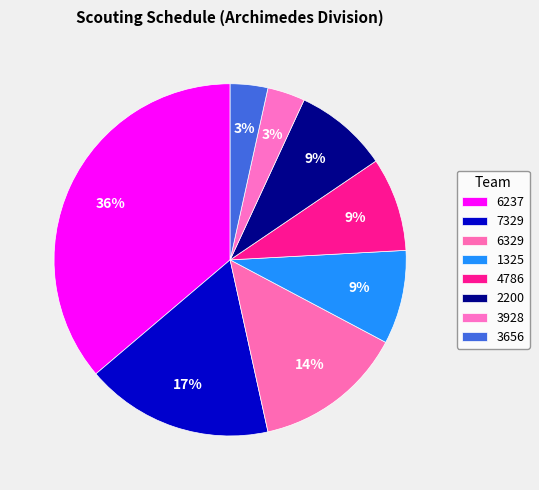

Is 7329 the majority of the pie?

No